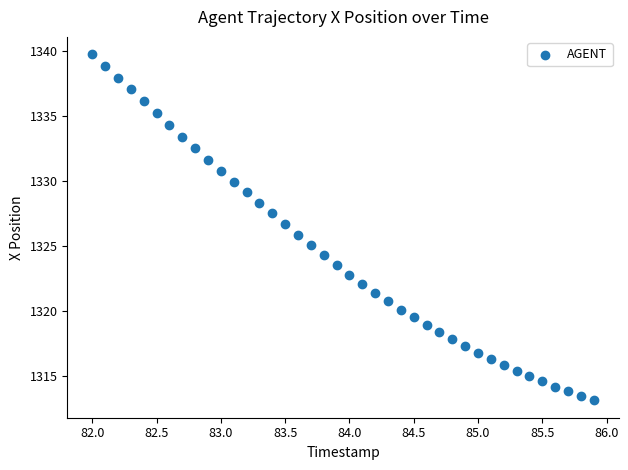

What is the range of X values (max minus min)?

3.9